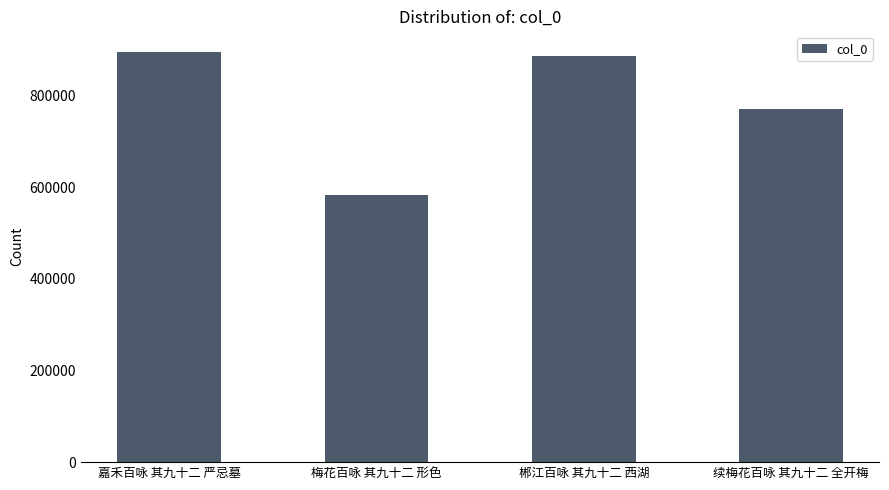

Reading left to right, what are all the values shown in this chart?

嘉禾百咏 其九十二 严忌墓=896070	梅花百咏 其九十二 形色=582652	郴江百咏 其九十二 西湖=886047	续梅花百咏 其九十二 全开梅=771503